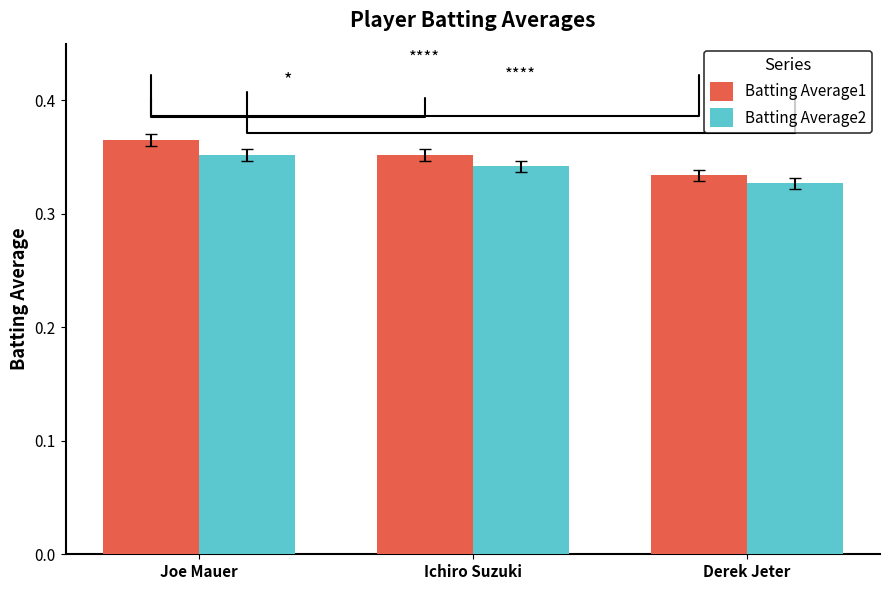

Rank the categories by Batting Average1 value from highest to lowest.

Joe Mauer, Ichiro Suzuki, Derek Jeter